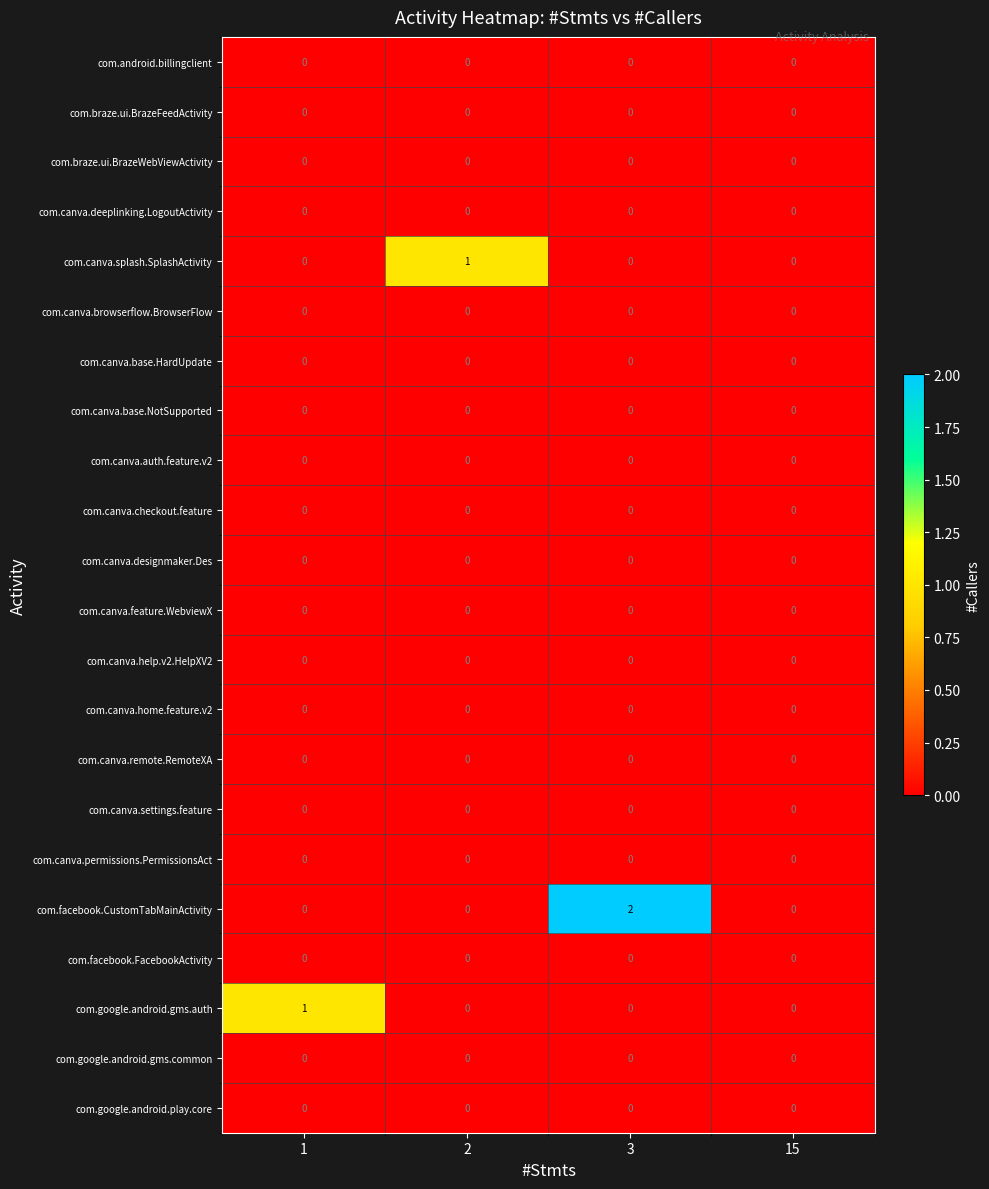

The com.facebook.CustomTabMainActivity series shows 0 at 15. True or false?

True